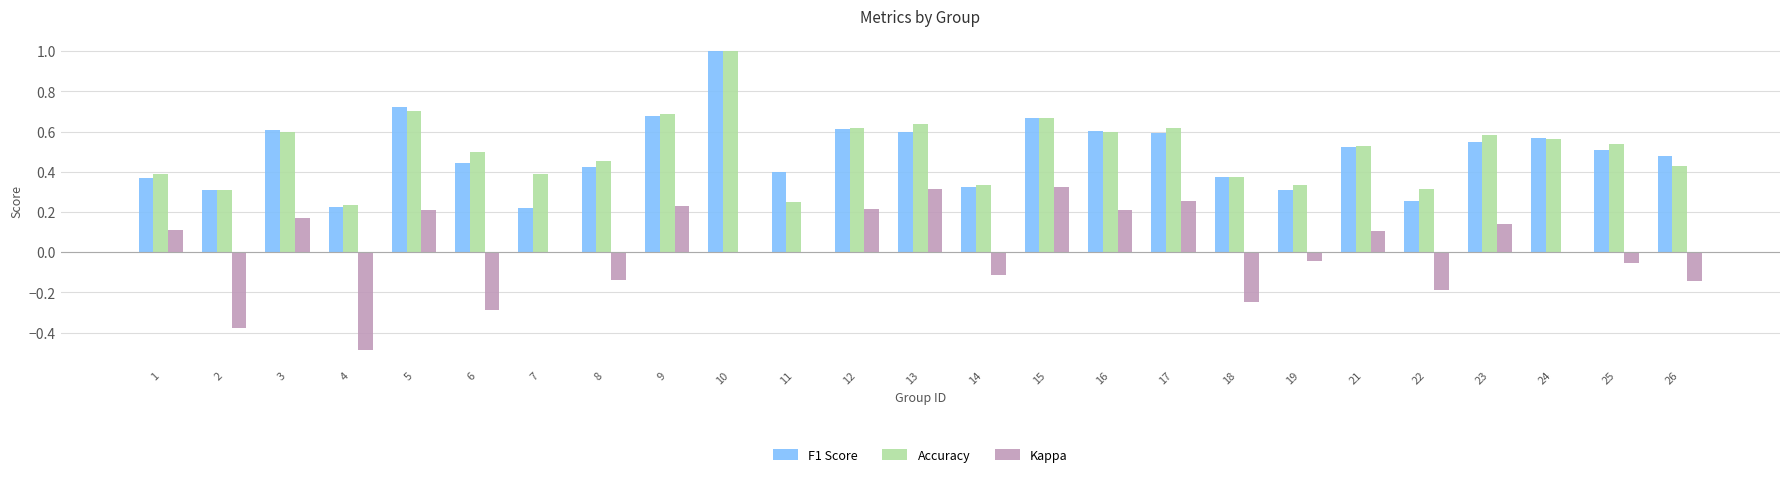

Which series changed the most between 10 and 17?

F1 Score